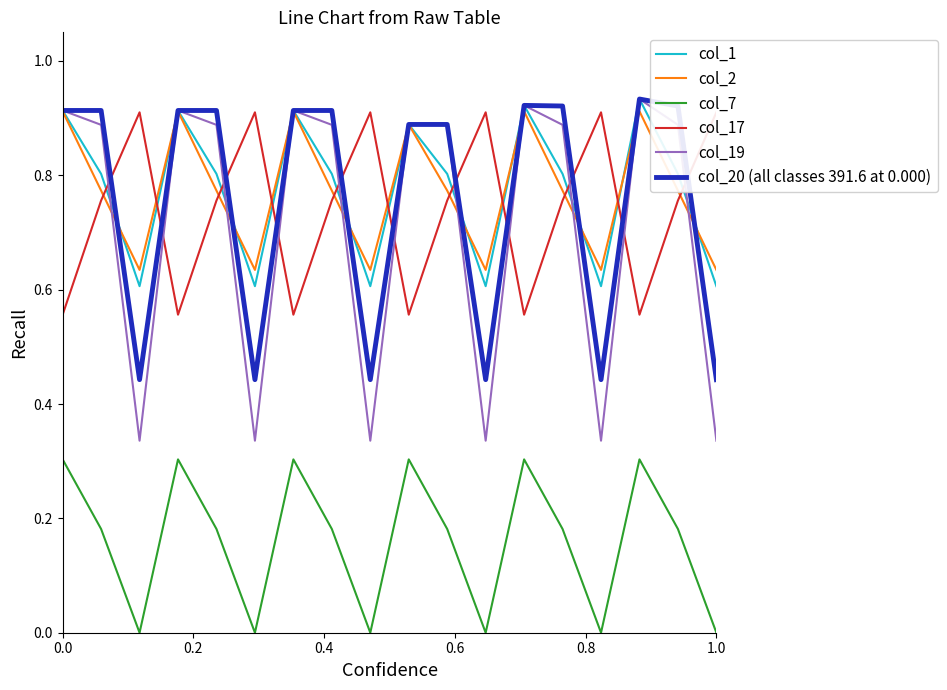

True or false: col_2 and col_7 intersect in this chart.

False